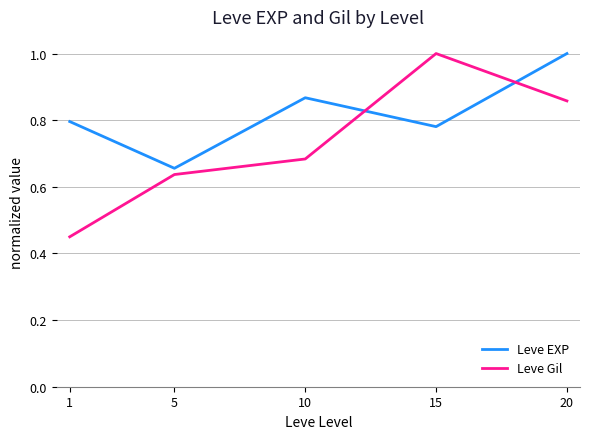

List the series in order of their overall mean, lowest first.

Leve Gil, Leve EXP